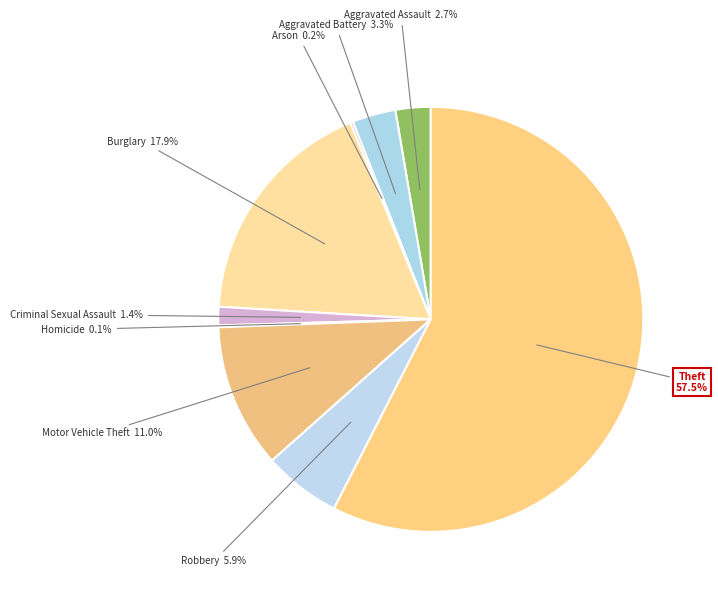

True or false: Burglary accounts for 5% of the total.

False